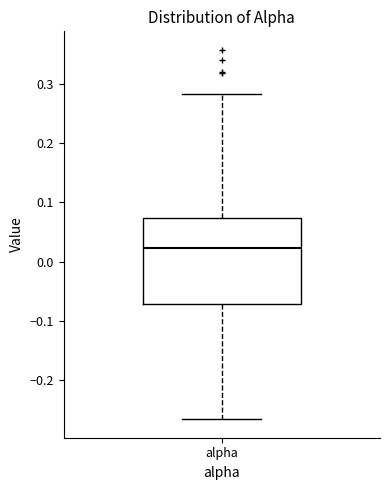

Read this box plot against the y-axis: the position of the median line, the range covered by the box, and the ends of both whiskers. The values are not printed on the chart, so give them approximately, as read against the axis.

median 0.02, box -0.07 to 0.07, whiskers -0.27 to 0.28